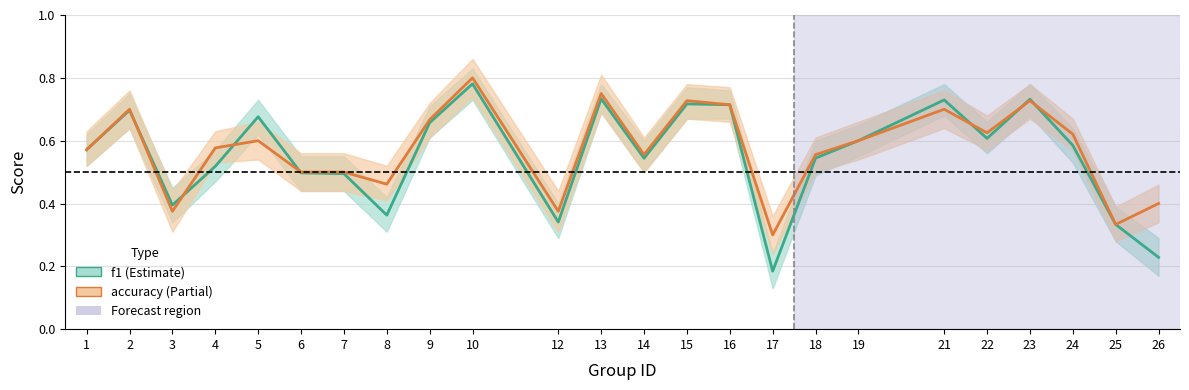

The f1 series shows 0.3 at 14. True or false?

False